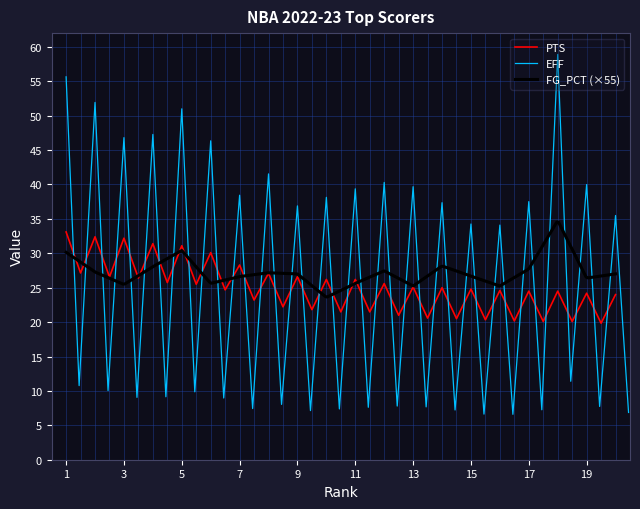

What is the minimum value for PTS?

19.8